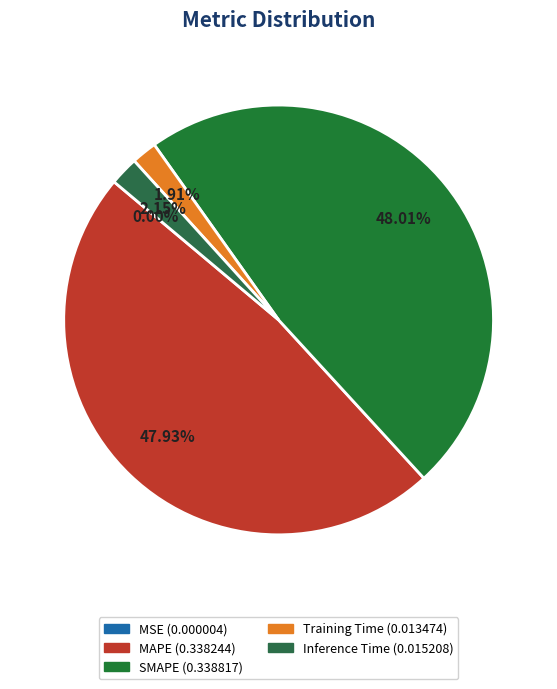

Rank the categories by value from highest to lowest.

SMAPE, MAPE, Inference Time, Training Time, MSE